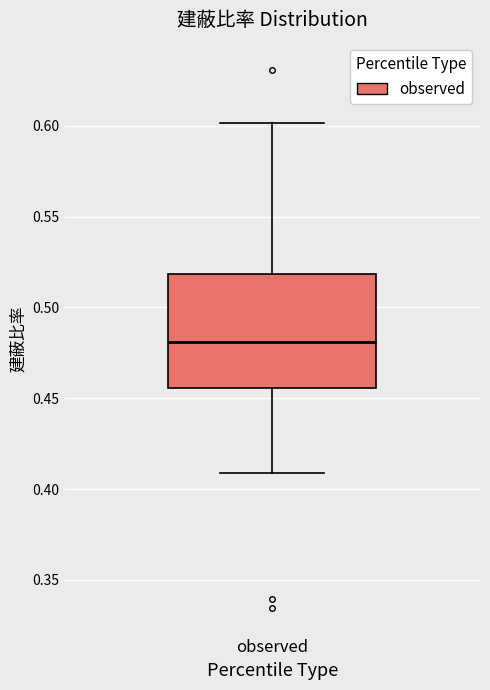

Where does the median line of the box for observed sit on the y-axis? The values are not printed on the chart, so give them approximately, as read against the axis.

0.480